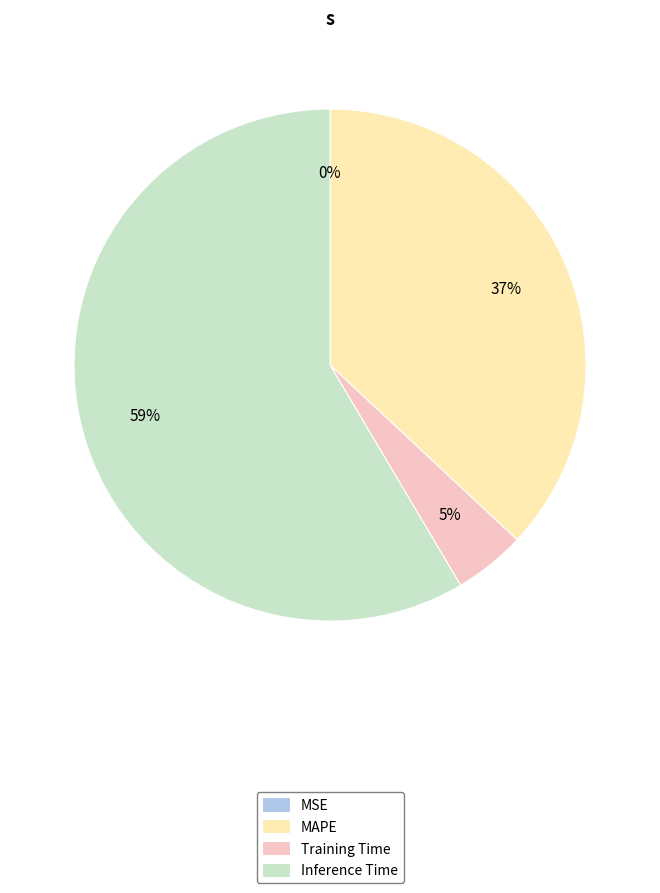

Which has a higher value, Inference Time or MAPE?

Inference Time